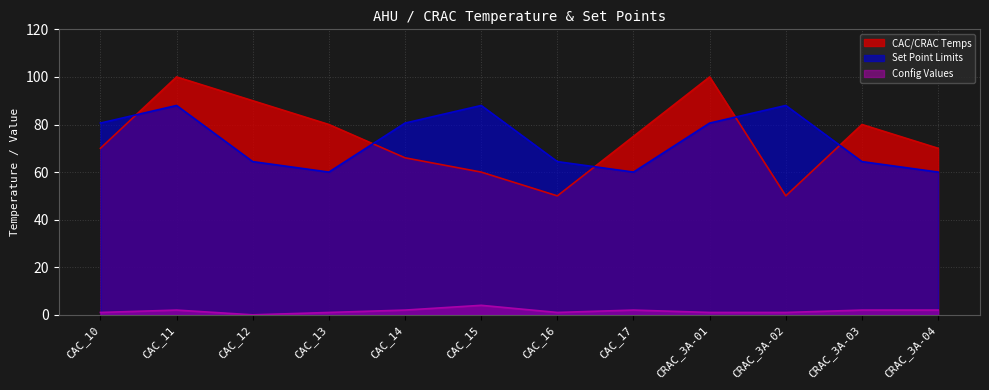

Reading right to left, list all the values displayed in this chart.

CAC/CRAC Temps: CRAC_3A-04=70.0	CRAC_3A-03=80.0	CRAC_3A-02=50.0	CRAC_3A-01=100.0	CAC_17=75.0	CAC_16=50.0	CAC_15=60.0	CAC_14=66.0	CAC_13=80.0	CAC_12=90.0	CAC_11=100.0	CAC_10=70.0
Set Point Limits: CRAC_3A-04=60.0	CRAC_3A-03=64.4	CRAC_3A-02=88.0	CRAC_3A-01=80.6	CAC_17=60.0	CAC_16=64.4	CAC_15=88.0	CAC_14=80.6	CAC_13=60.0	CAC_12=64.4	CAC_11=88.0	CAC_10=80.6
Config Values: CRAC_3A-04=2.0	CRAC_3A-03=2.0	CRAC_3A-02=1.0	CRAC_3A-01=1.0	CAC_17=2.0	CAC_16=1.0	CAC_15=4.0	CAC_14=2.0	CAC_13=1.0	CAC_12=0.0	CAC_11=2.0	CAC_10=1.0